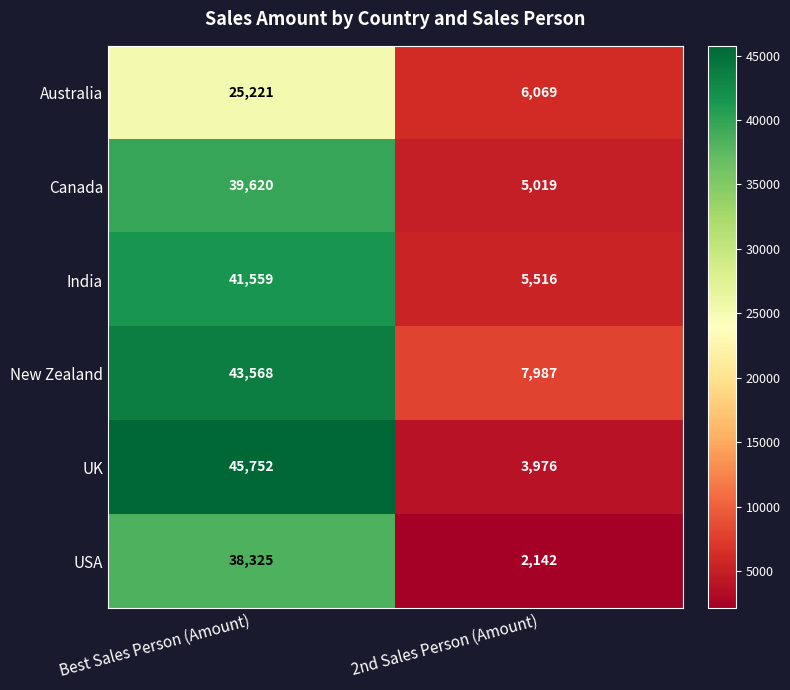

At which category is the sum across all series the highest?

Best Sales Person (Amount)